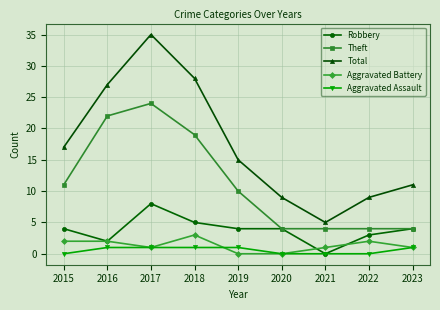

Which series has the largest range (max minus min)?

Total